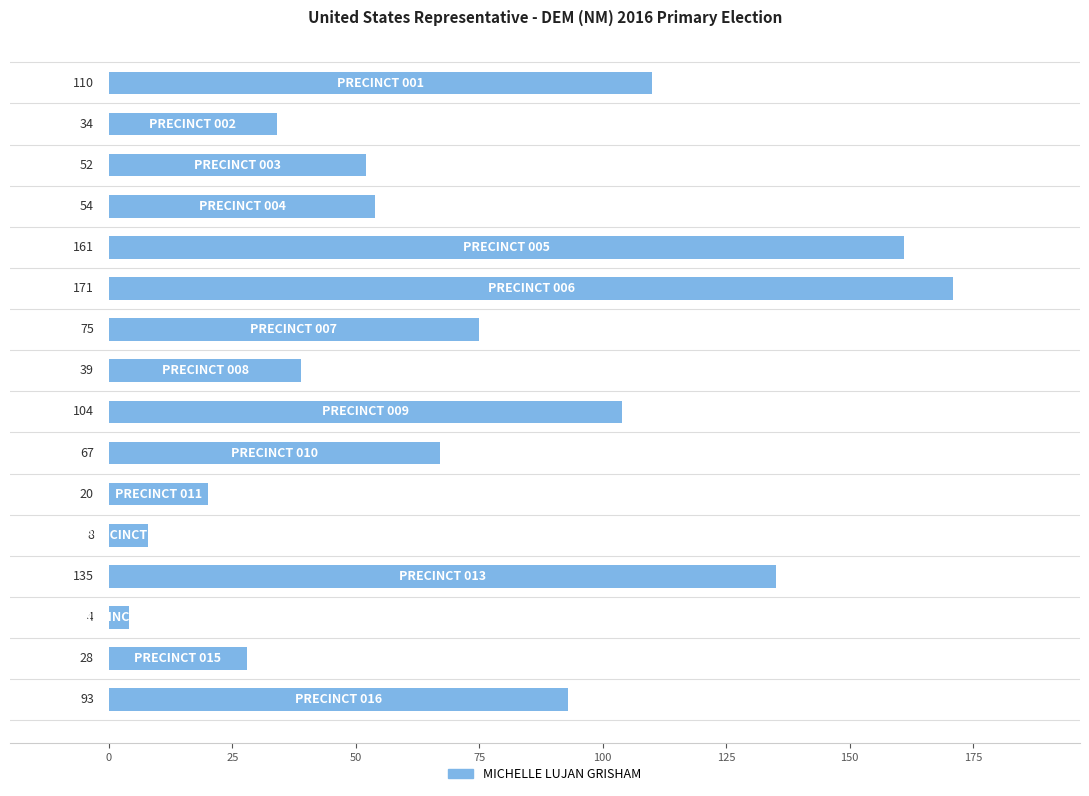

Does the chart contain stacked bars?

No